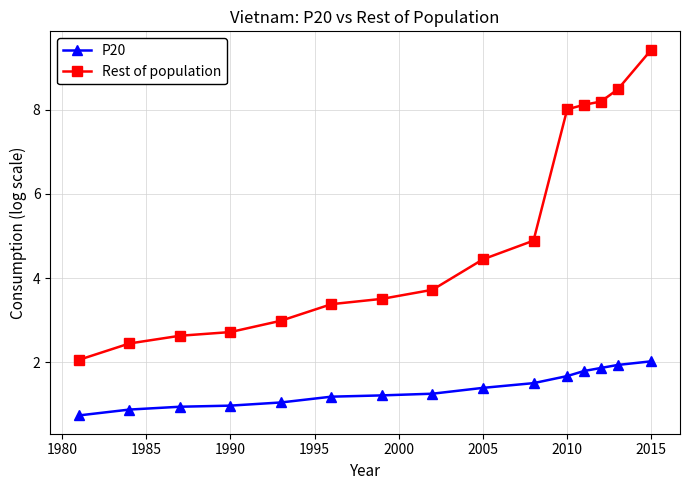

How many lines are shown in the chart?

2